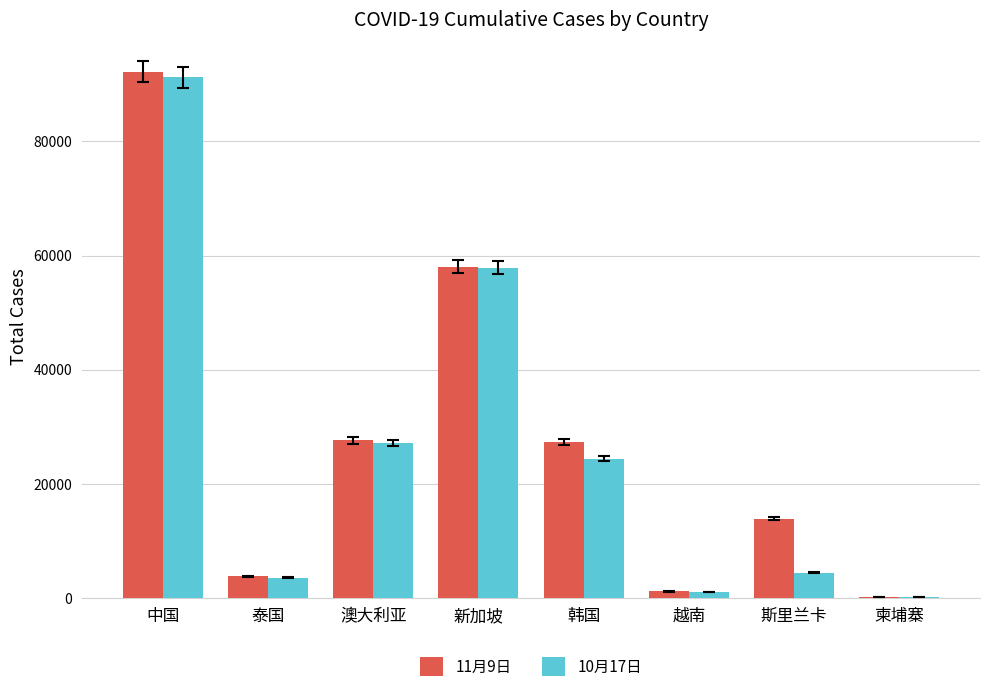

How many groups of bars are there?

8